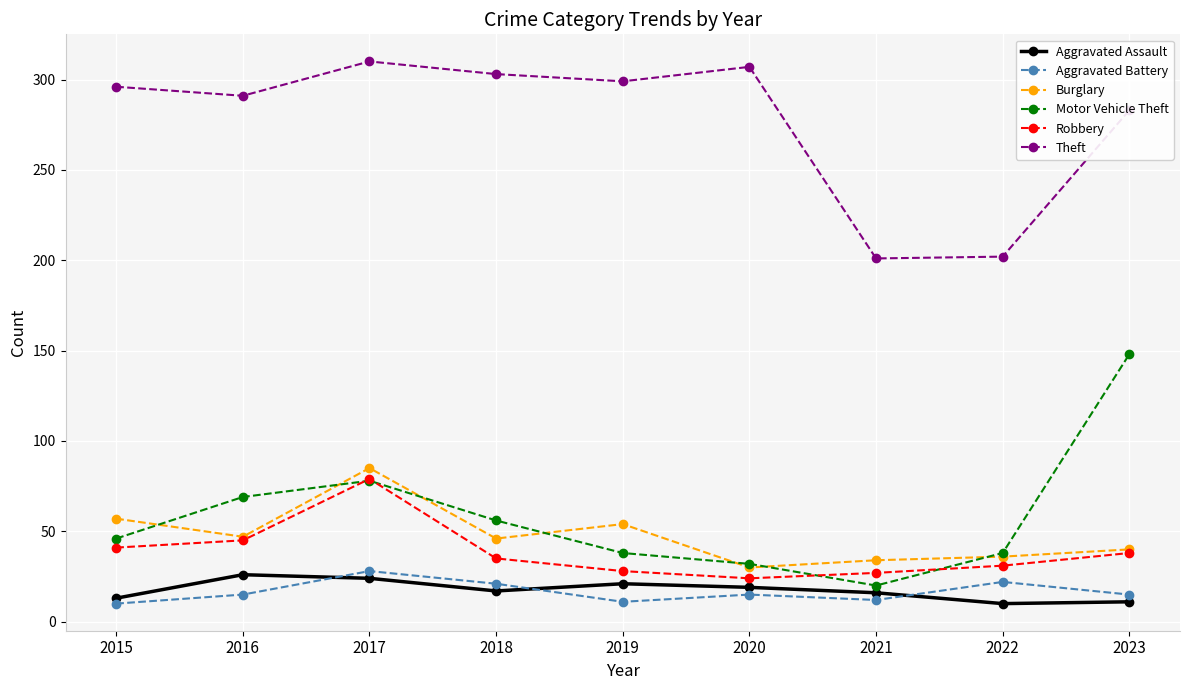

How many categories are shown in the chart?

9